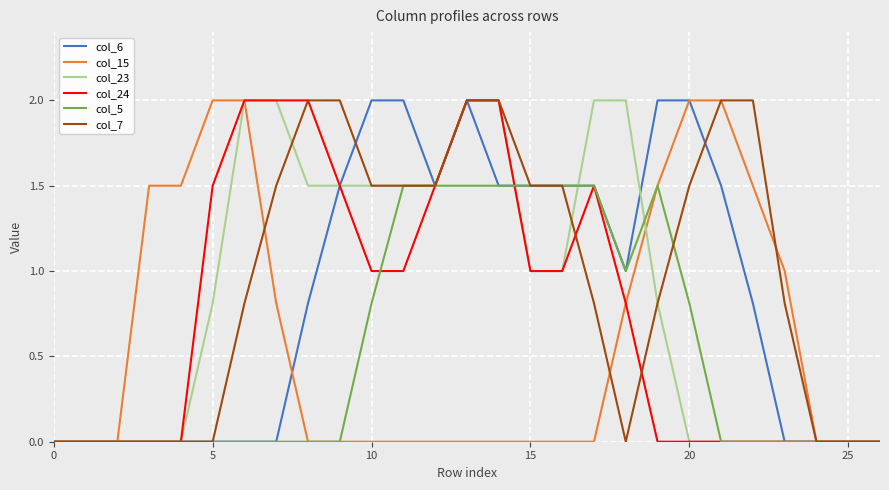

What is the maximum value for col_7?

2.0